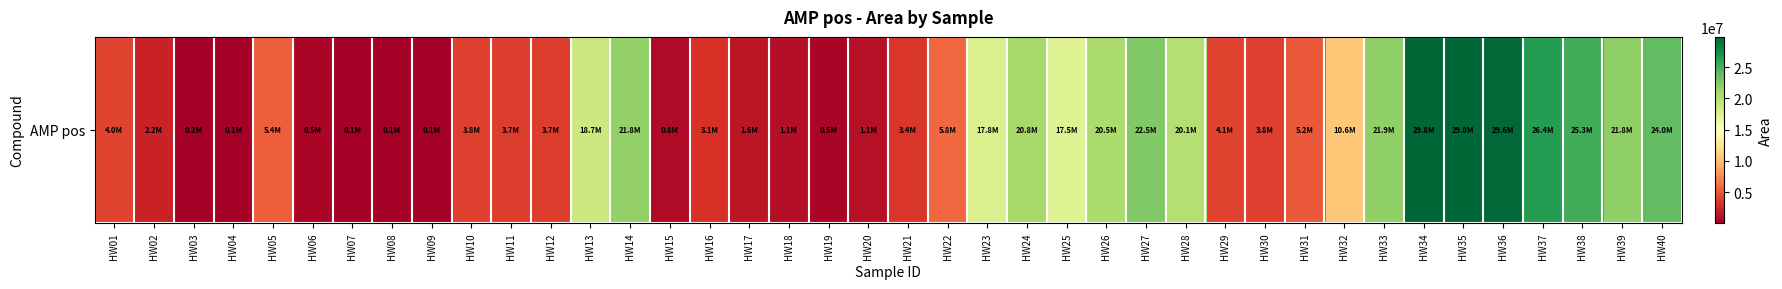

True or false: the data shows 43740 at HW04.

False